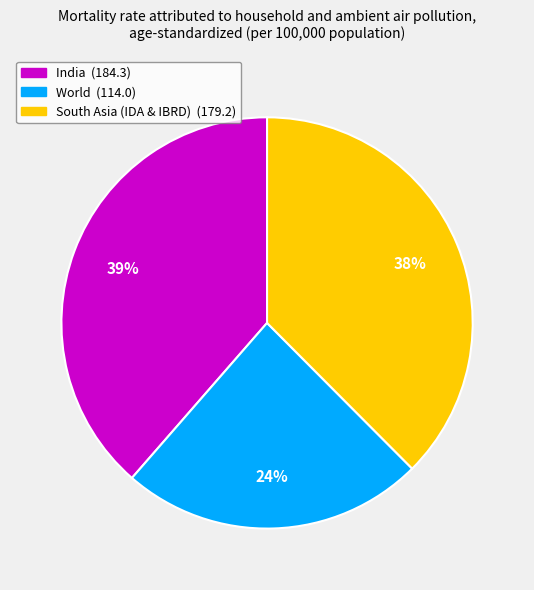

Count the number of slices in the pie.

3